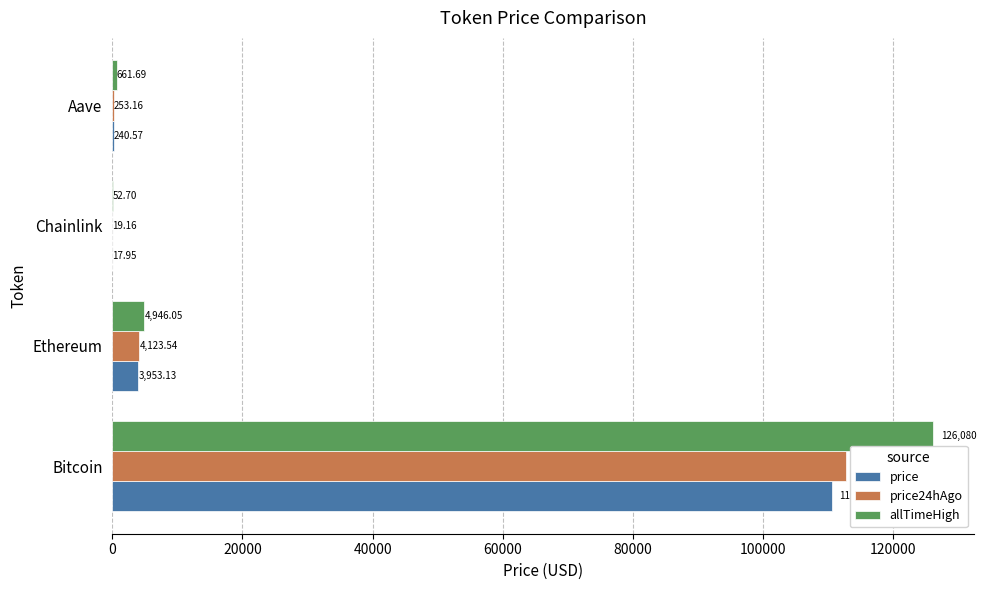

Which series changed the most between Bitcoin and Aave?

allTimeHigh